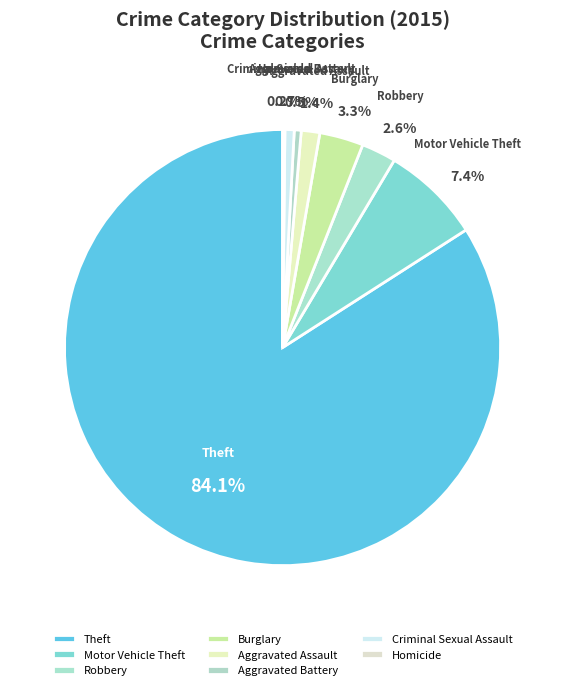

Between Robbery and Aggravated Assault, which is larger?

Robbery